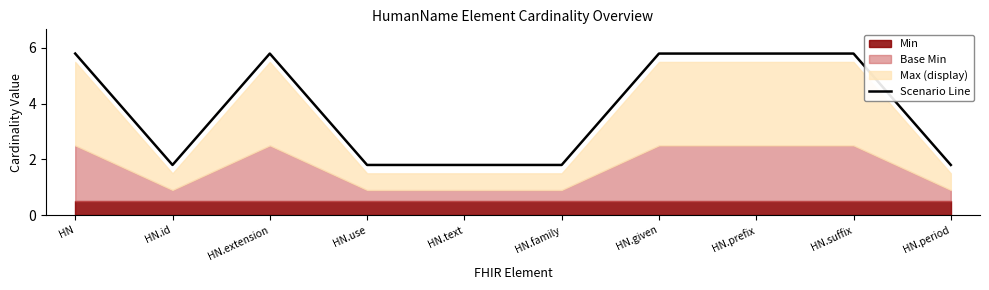

Which label corresponds to the largest value in the chart?

HN